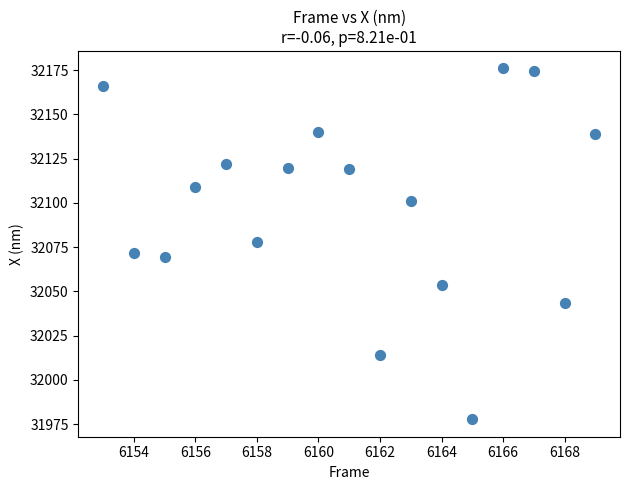

What is the range of Y values (max minus min)?

198.1